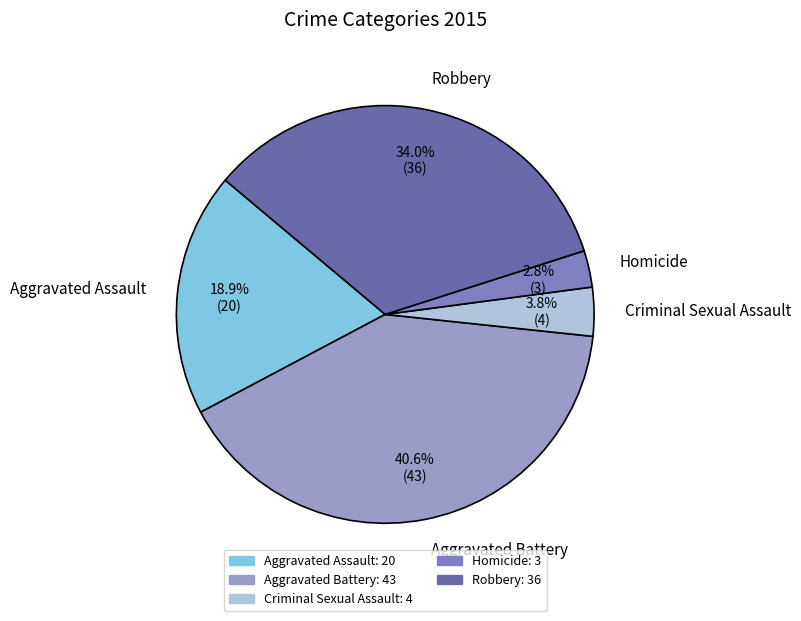

To the nearest percent, what is the average slice percentage?

20%